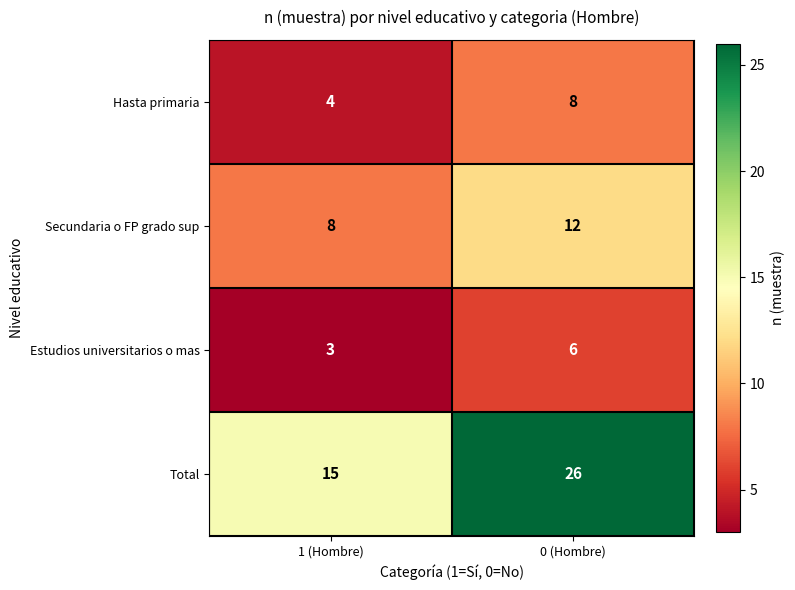

At which category does the chart reach its minimum across all series?

1 (Hombre)